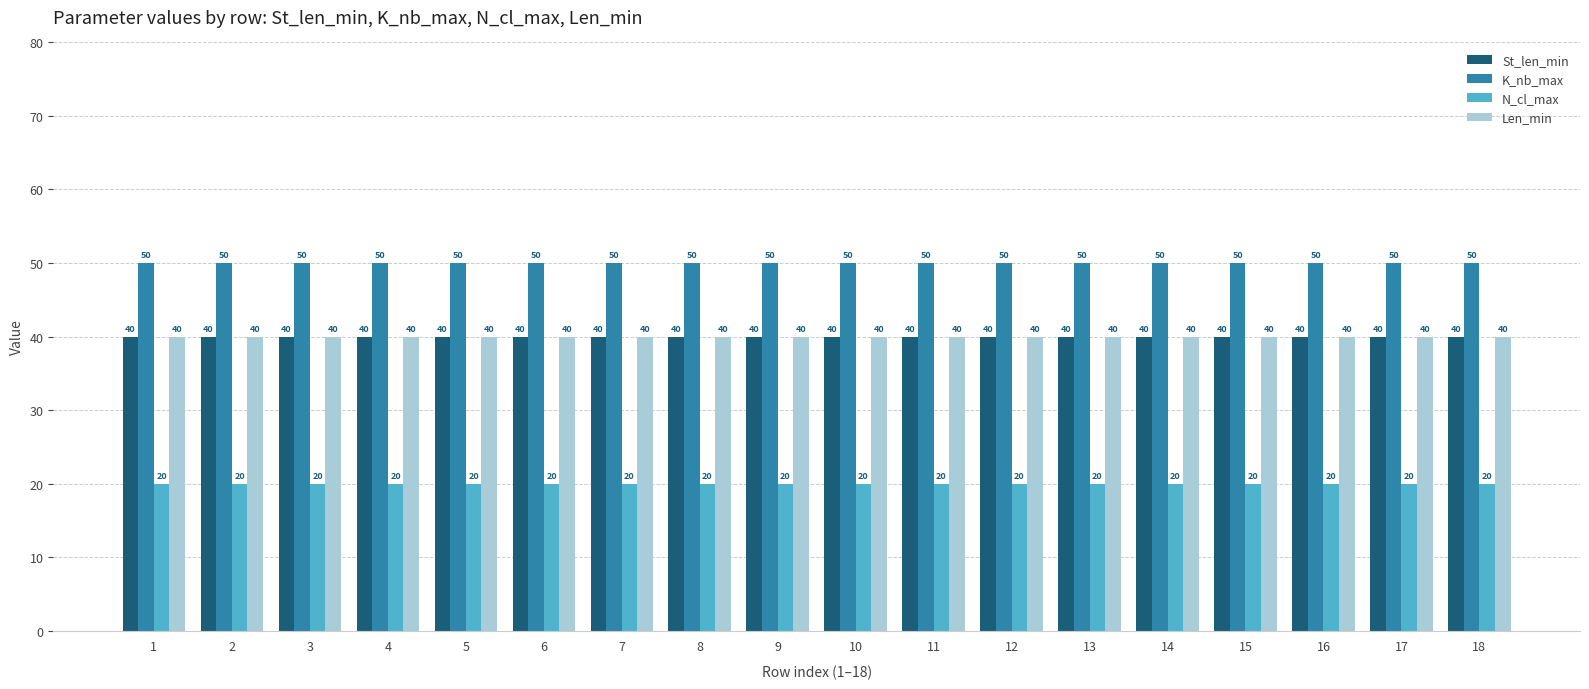

Is the value of Len_min at 3 greater than the value of N_cl_max at 6?

Yes